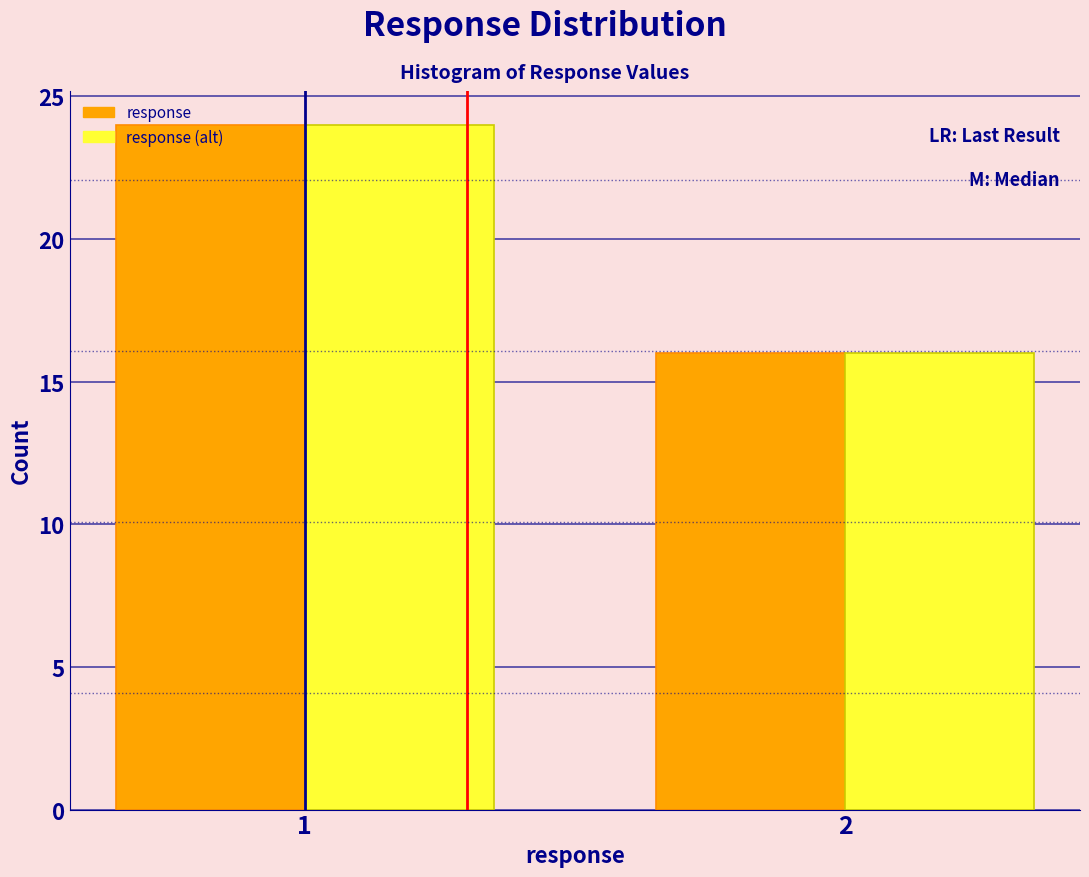

Reading left to right, extract all data points from this chart.

response: 24	16
response (alt): 24	16